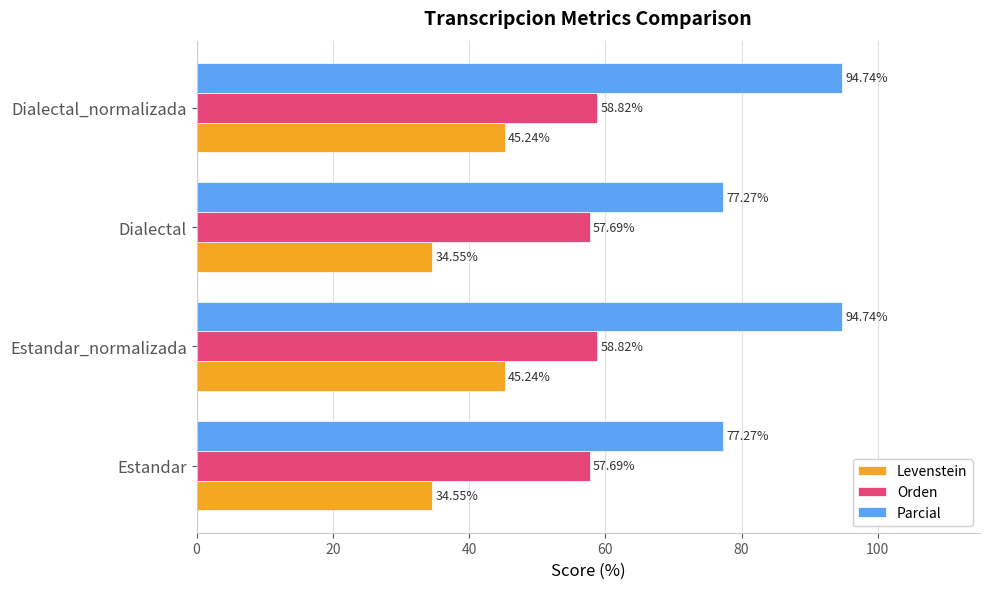

Is the value of Parcial at Estandar_normalizada greater than the value of Levenstein at Dialectal_normalizada?

Yes